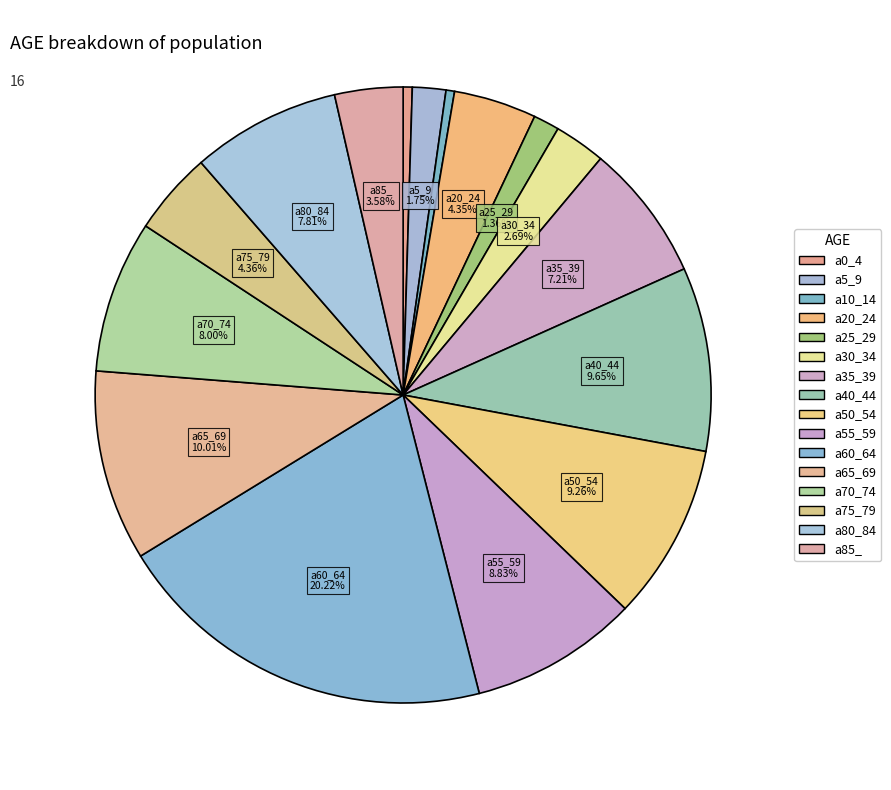

How many slices are in this pie chart?

16